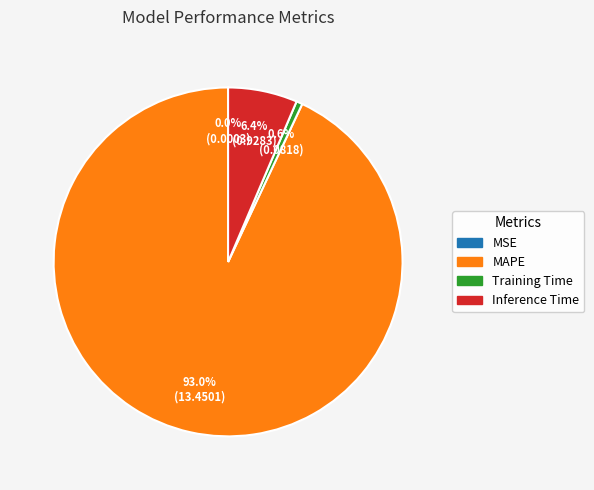

Combined, do Inference Time and MAPE account for over 50%?

Yes